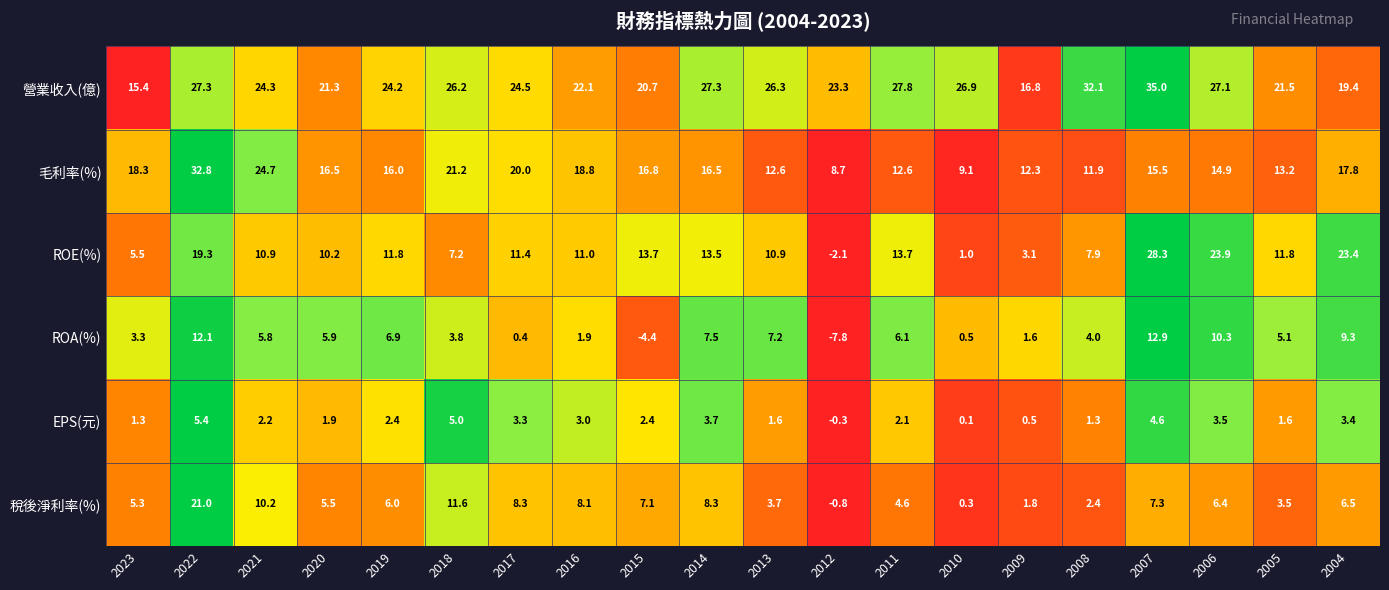

Which series changed the most between 2022 and 2019?

毛利率(%)